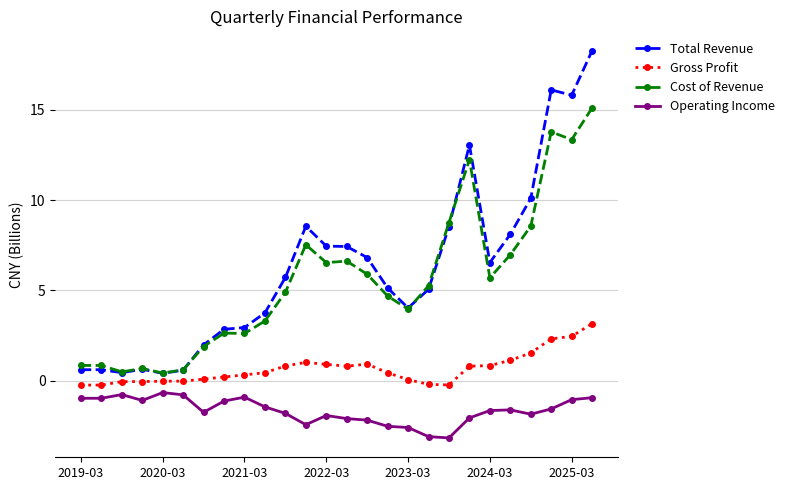

What is the value of the Total Revenue point at the 21st from the left?

6.5